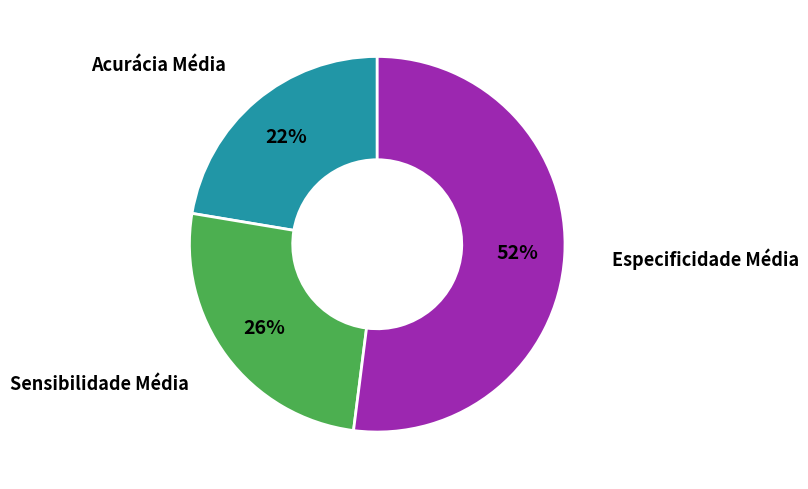

To the nearest percent, what is the average slice percentage?

33%